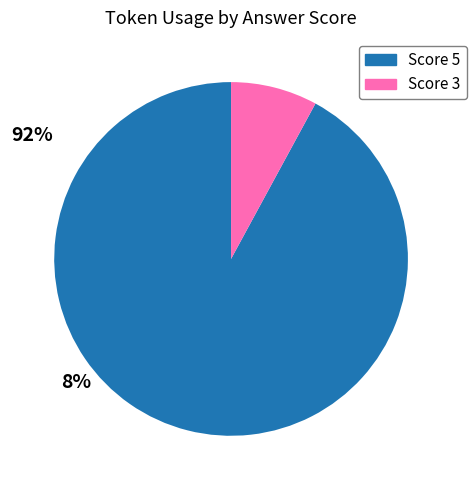

Between Score 3 and Score 5, which is larger?

Score 5